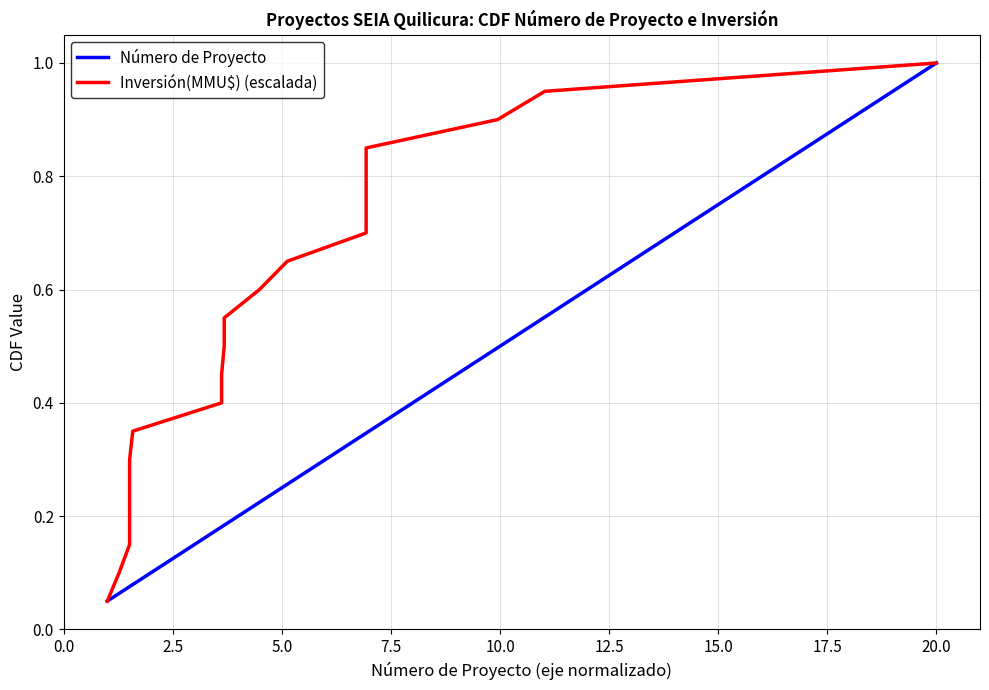

True or false: Número de Proyecto has more than 2 interior local peaks.

False